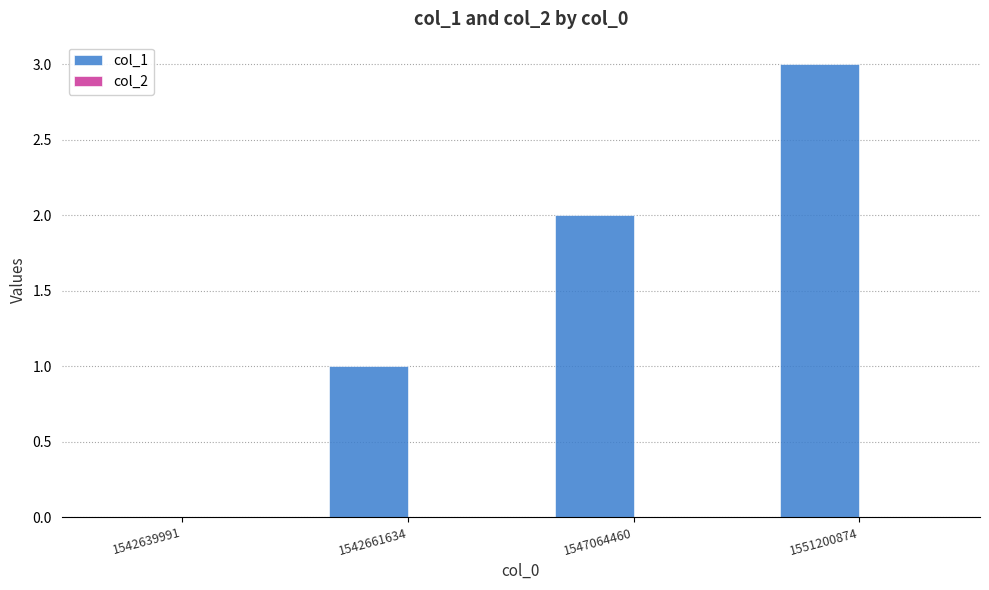

How many categories are shown in the chart?

4